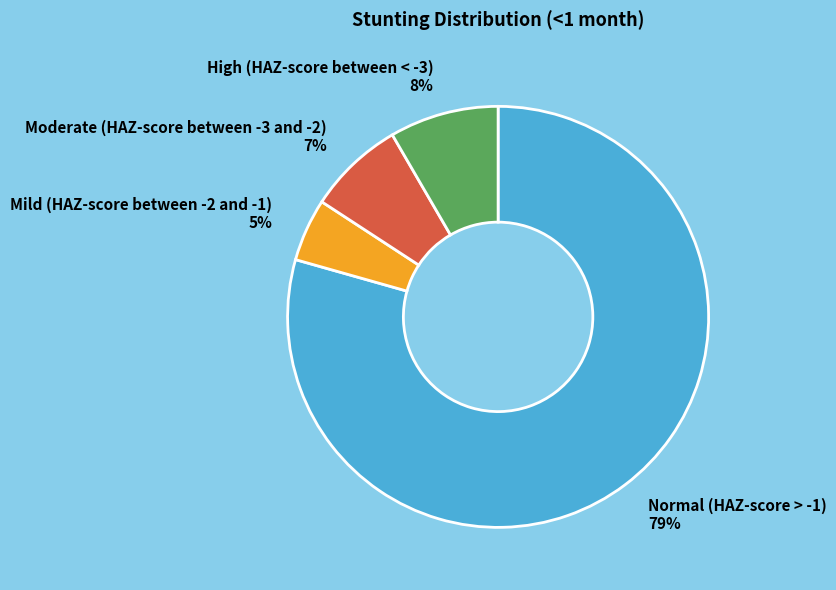

How many slices are in this pie chart?

4